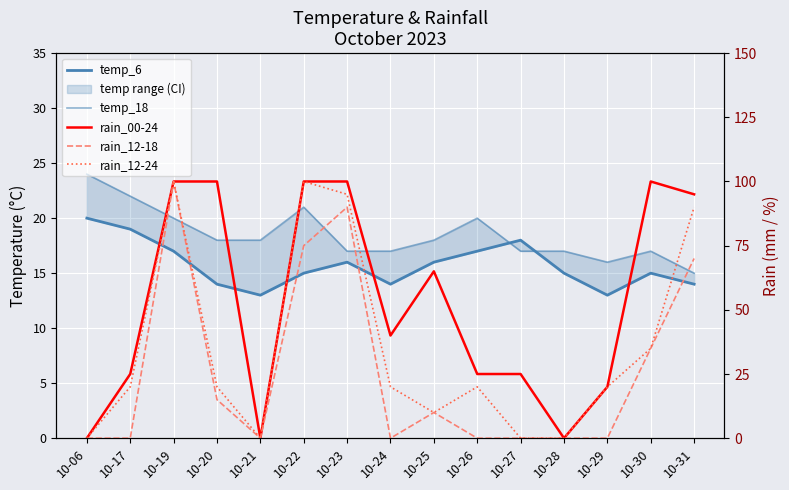

True or false: rain_12-18 has a value of 14 at 10-25.

False